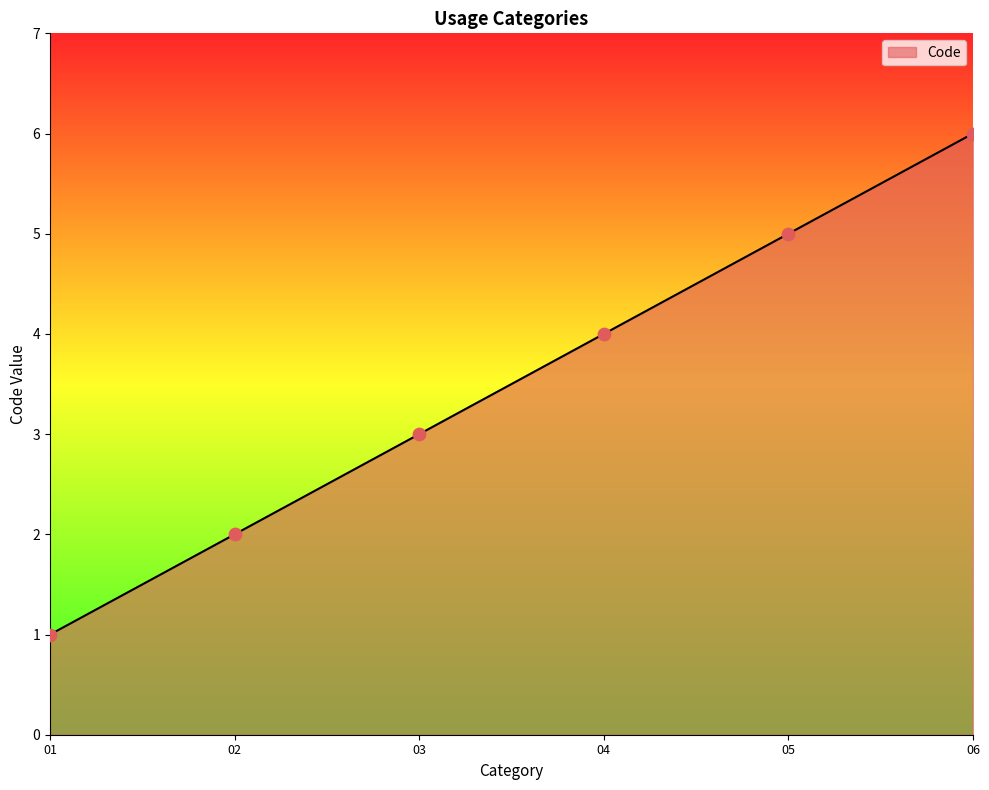

What is the change in value from 01 to 02?

+1